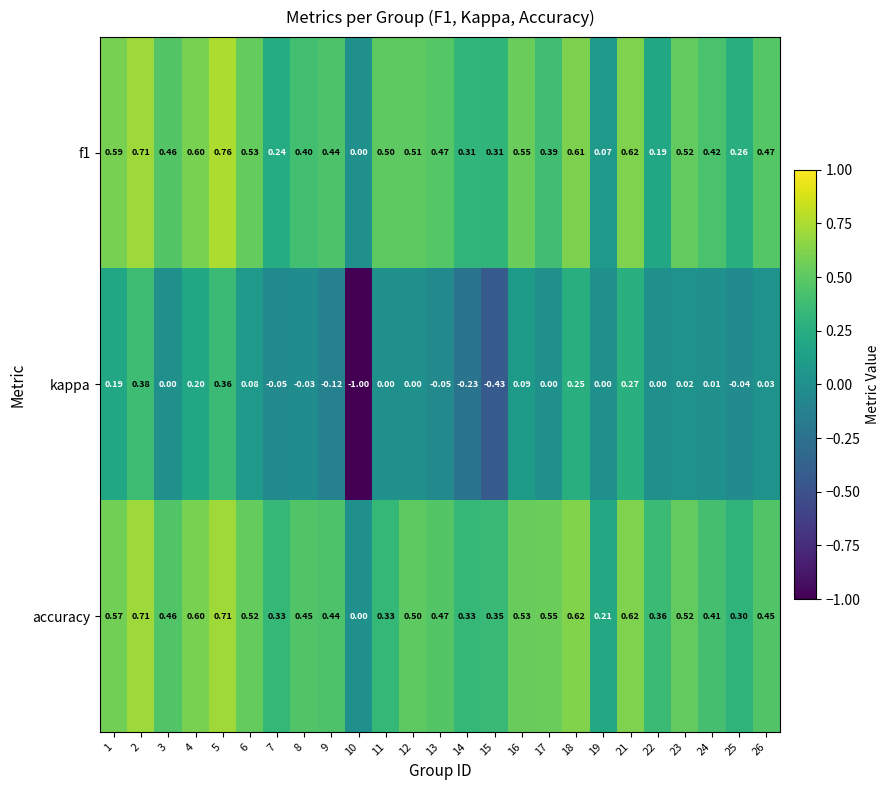

What is the spread (max minus min) of values at 16?

0.5